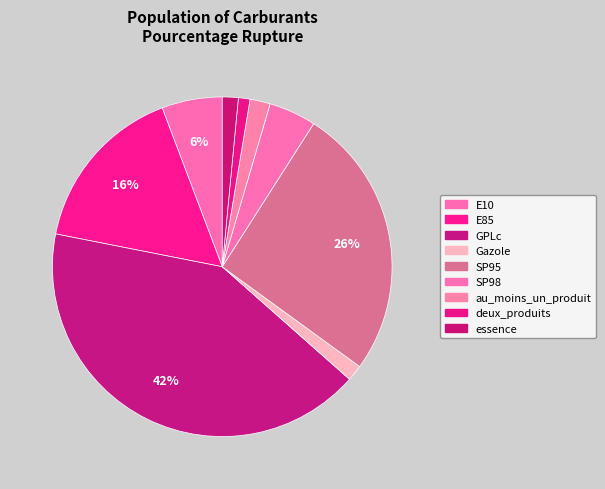

Count the number of slices in the pie.

9